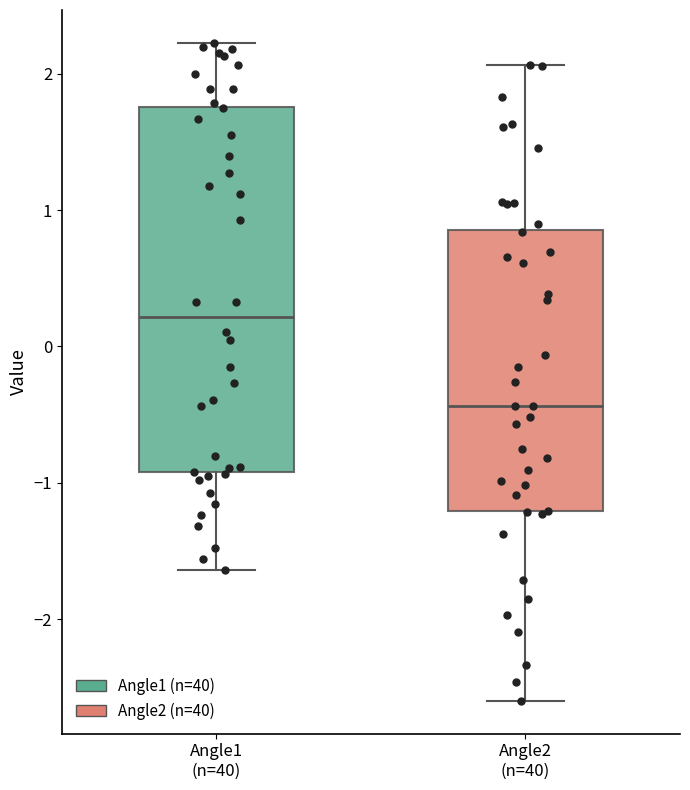

Which box is the tallest, from its lower edge to its upper edge?

Angle1 (n=40)